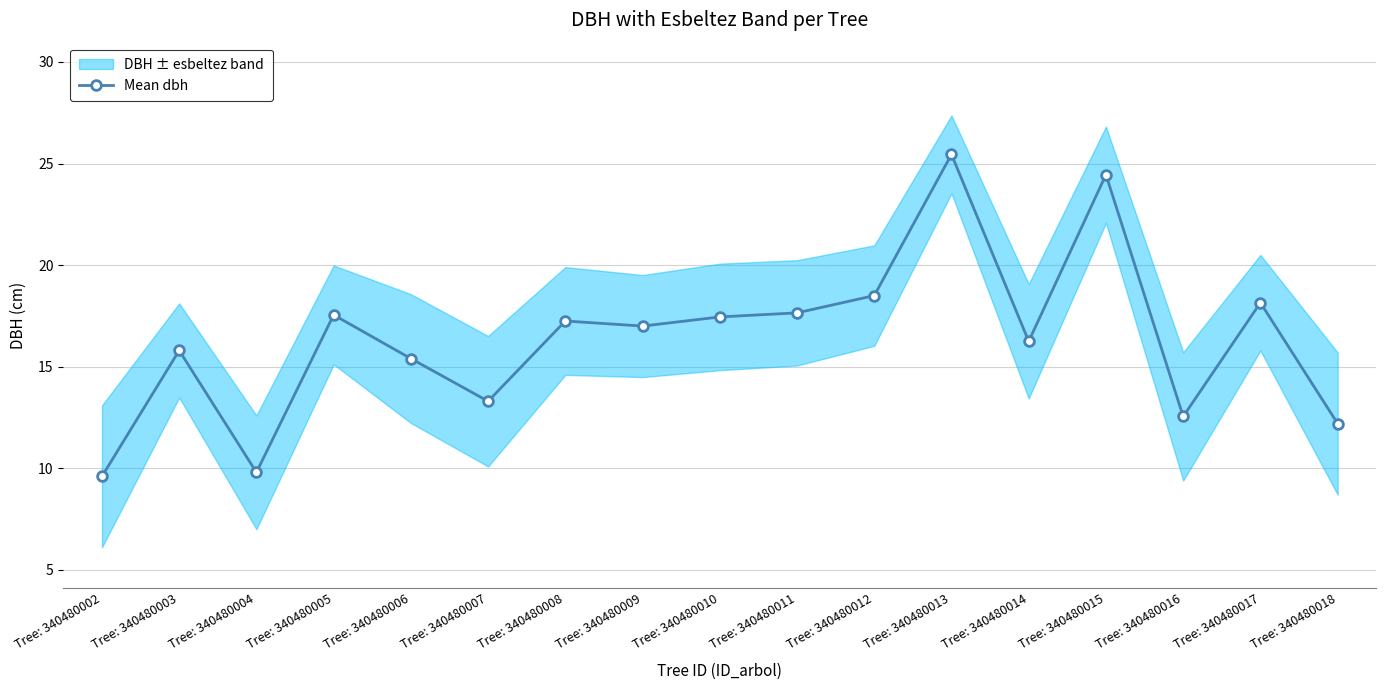

The value at Tree: 340480004 is 16.1. True or false?

False